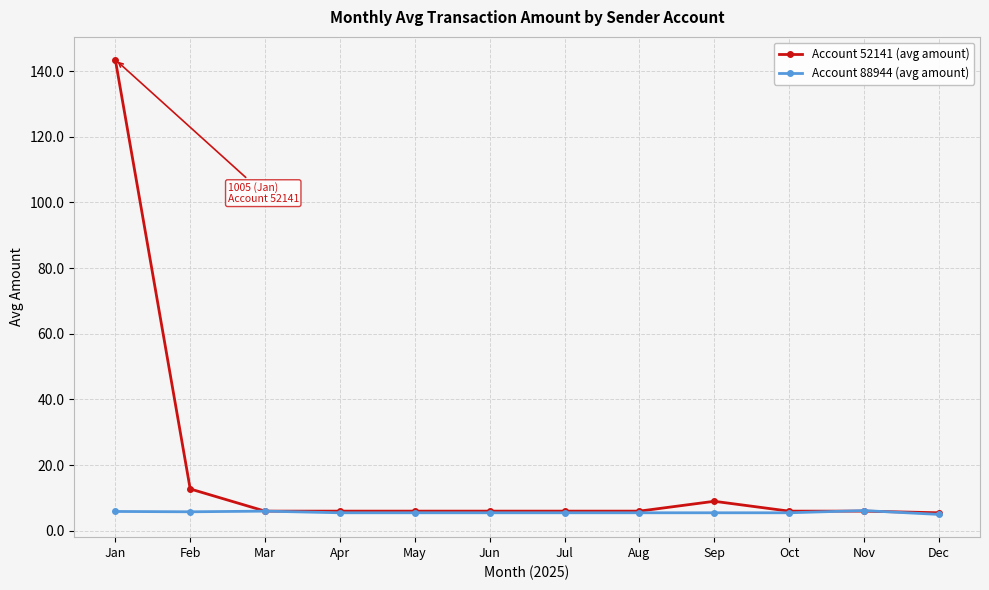

Is it true that Account 88944 (avg amount) equals 5.5 at Aug?

True